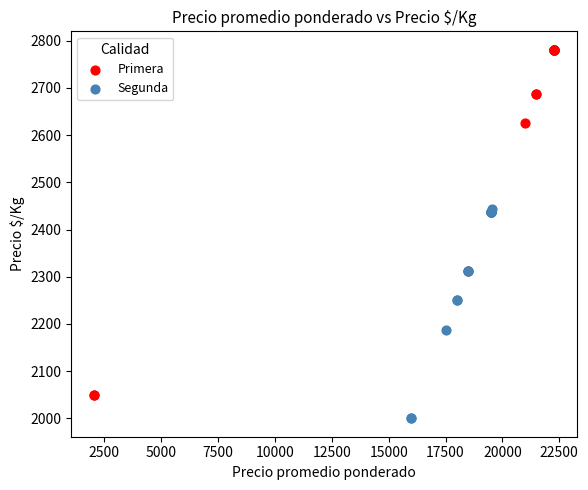

Which series has the widest spread of Y values?

Primera